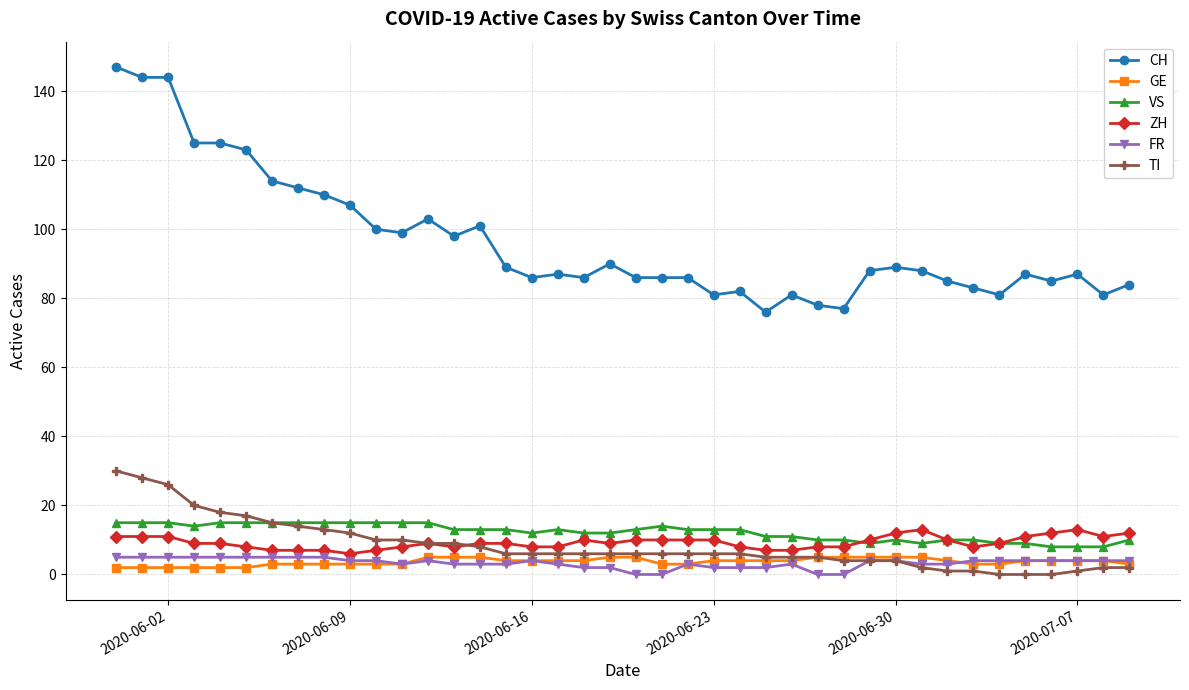

What is the average value of the TI series?

8